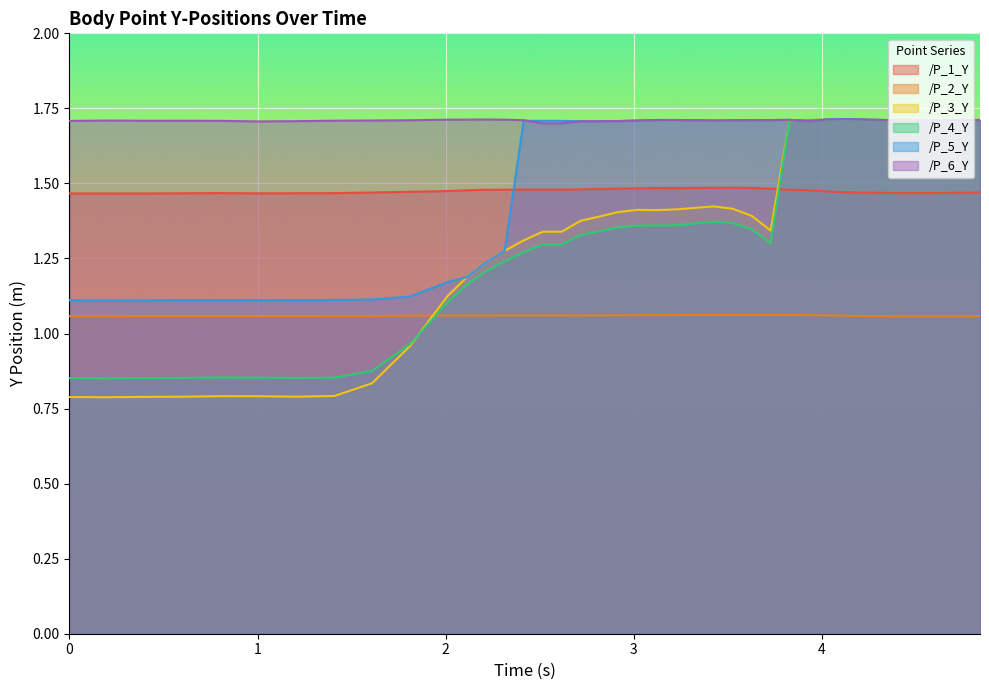

True or false: /P_4_Y and /P_5_Y cross at least once.

True